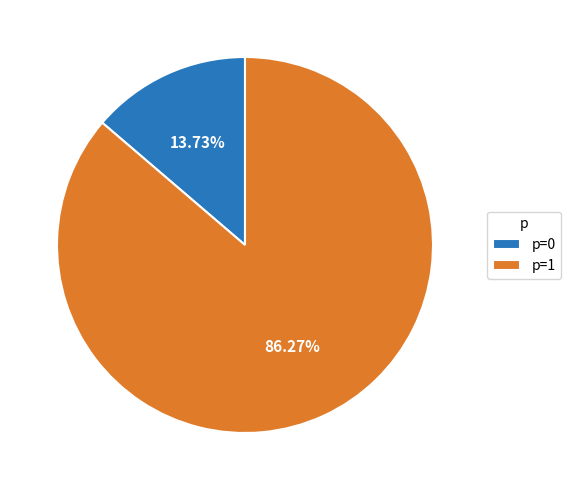

Between p=1 and p=0, which is larger?

p=1